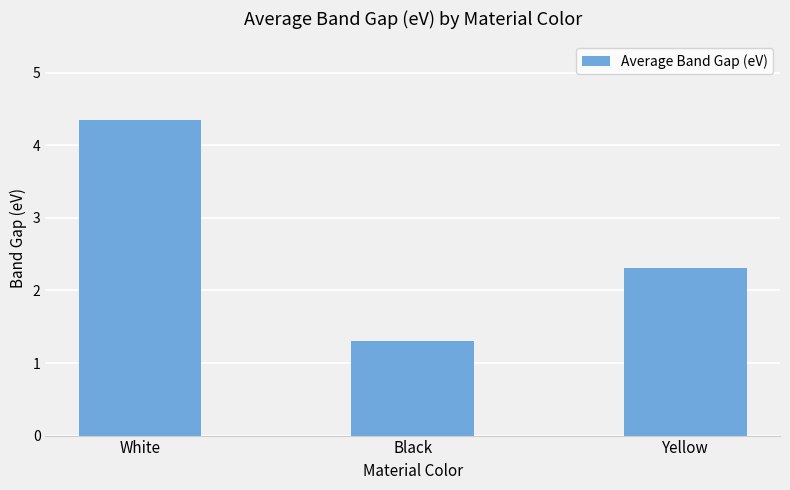

What is the difference between the maximum and second lowest values?

2.0